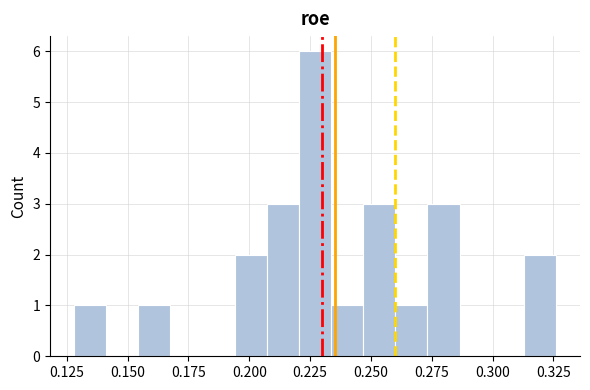

Read against the x-axis, roughly where is the centre of the tallest bar?

0.225